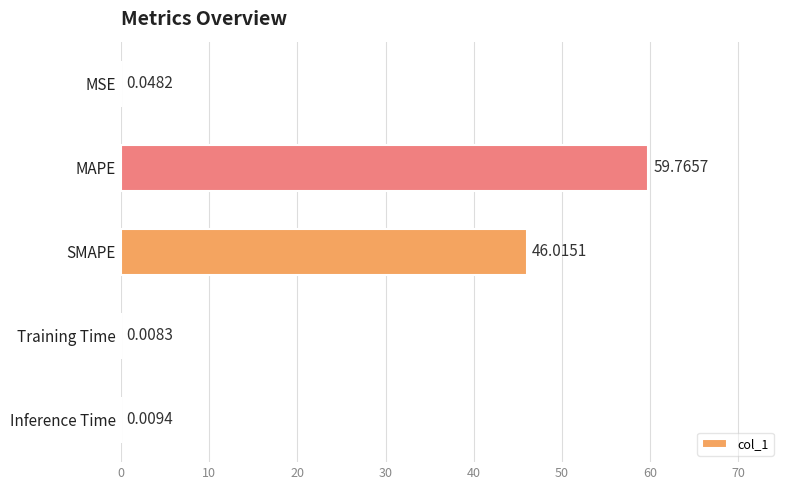

Which label corresponds to the largest value in the chart?

MAPE